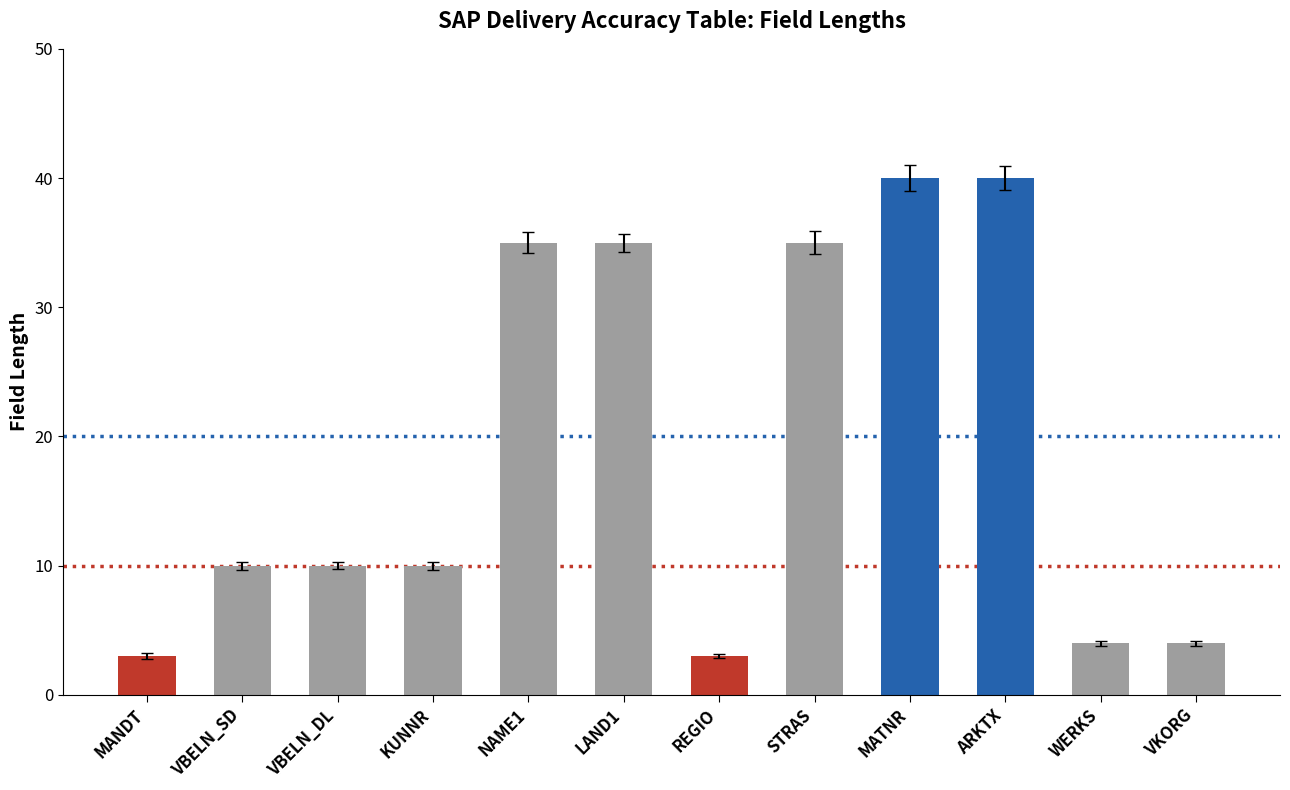

What is the difference between the maximum and minimum values?

37